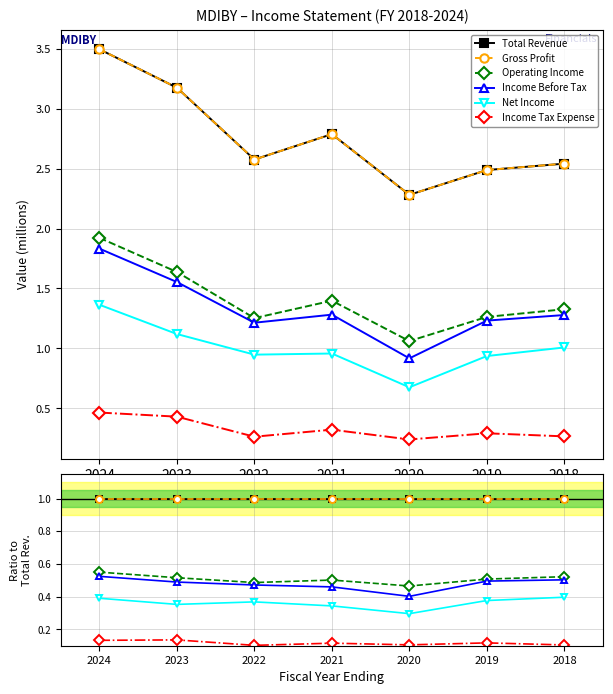

In Net Income, how many points are higher than both neighbors (excluding endpoints)?

1